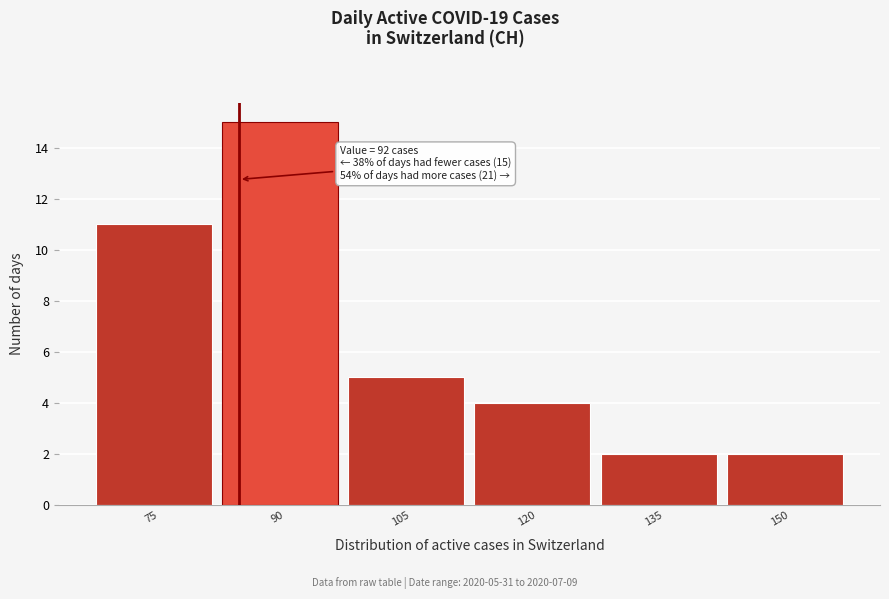

Reading left to right, list all the values displayed in this chart.

75=11	90=15	105=5	120=4	135=2	150=2